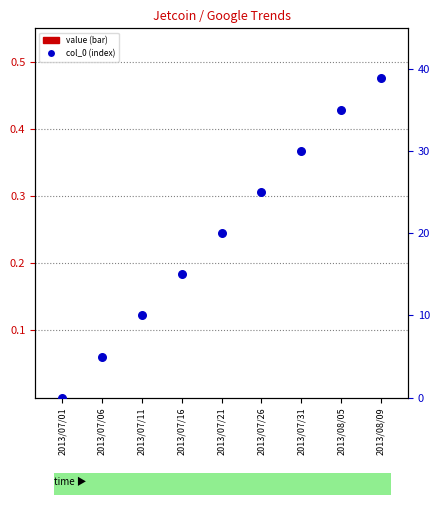

Is the value of col_0 at 2013/07/31 greater than the value of value at 2013/07/16?

Yes